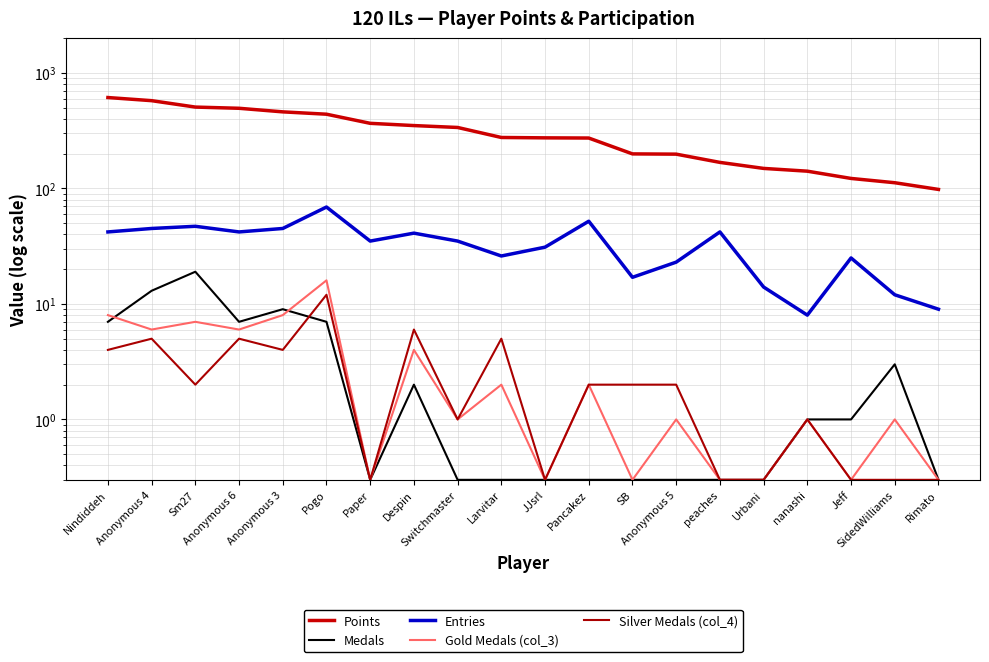

At which category is the sum across all series the highest?

Nindiddeh